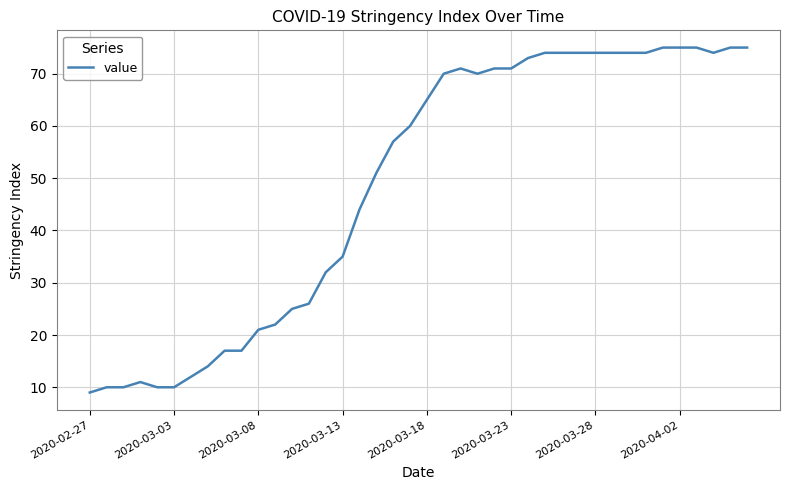

What is the smallest value displayed?

9